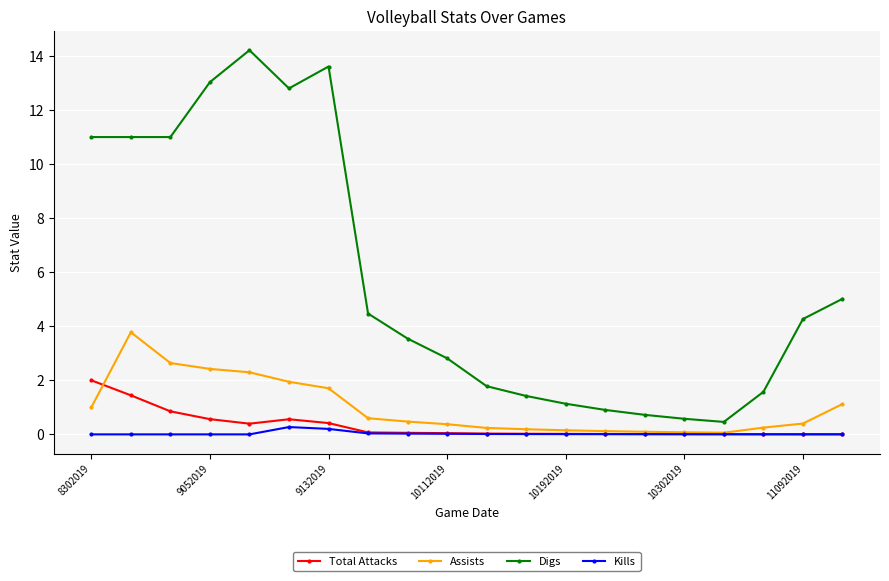

True or false: Digs and Total Attacks cross at least once.

False